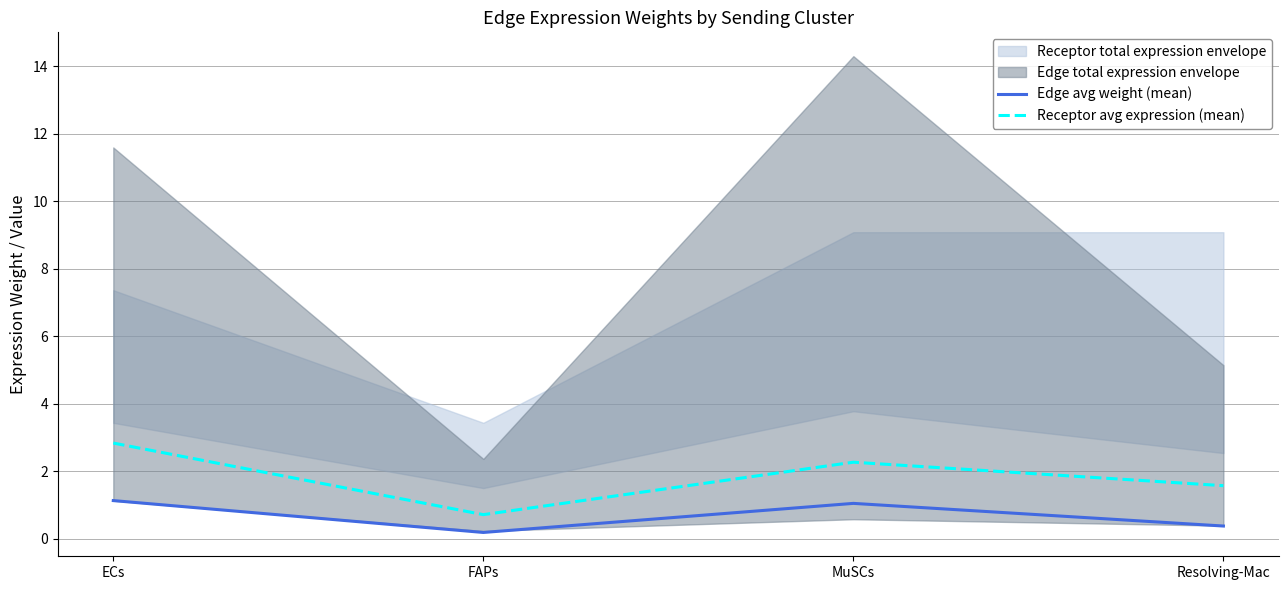

The value of Receptor avg expression (mean) at Resolving-Mac is 1.6. True or false?

True